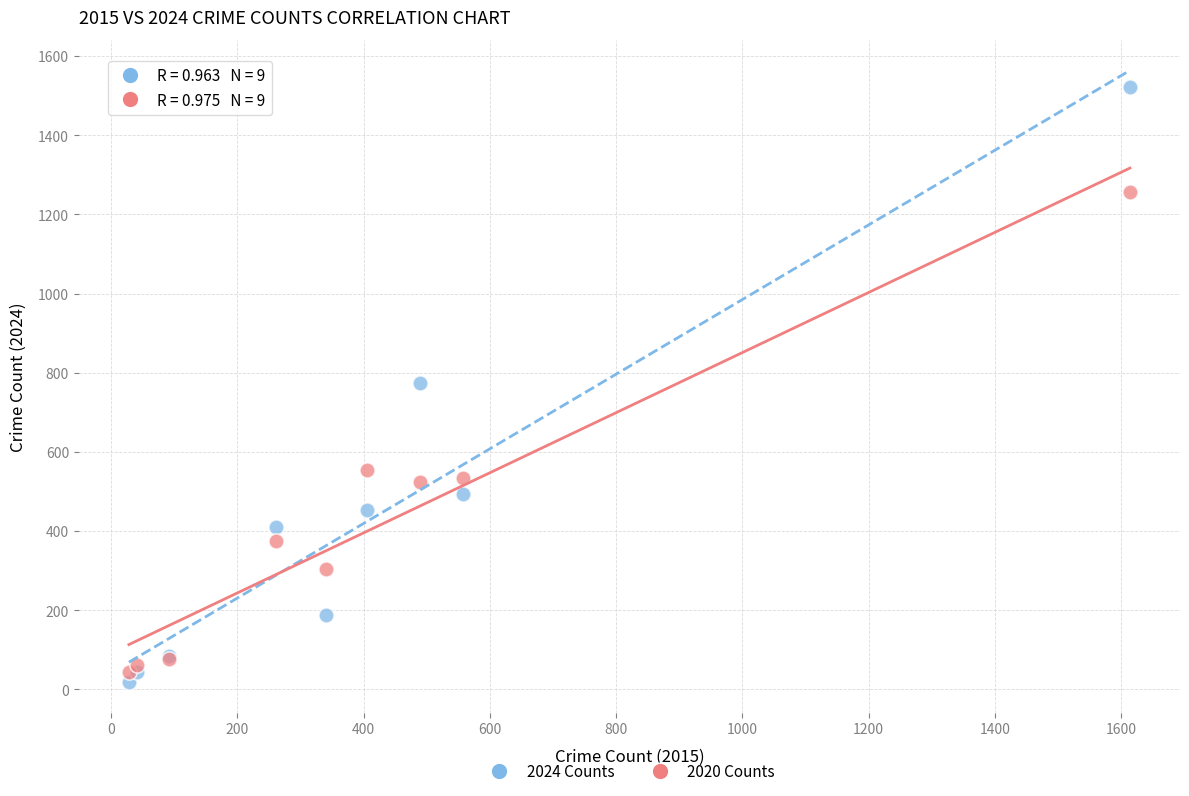

Which series contains the lowest Y value?

2024 Counts